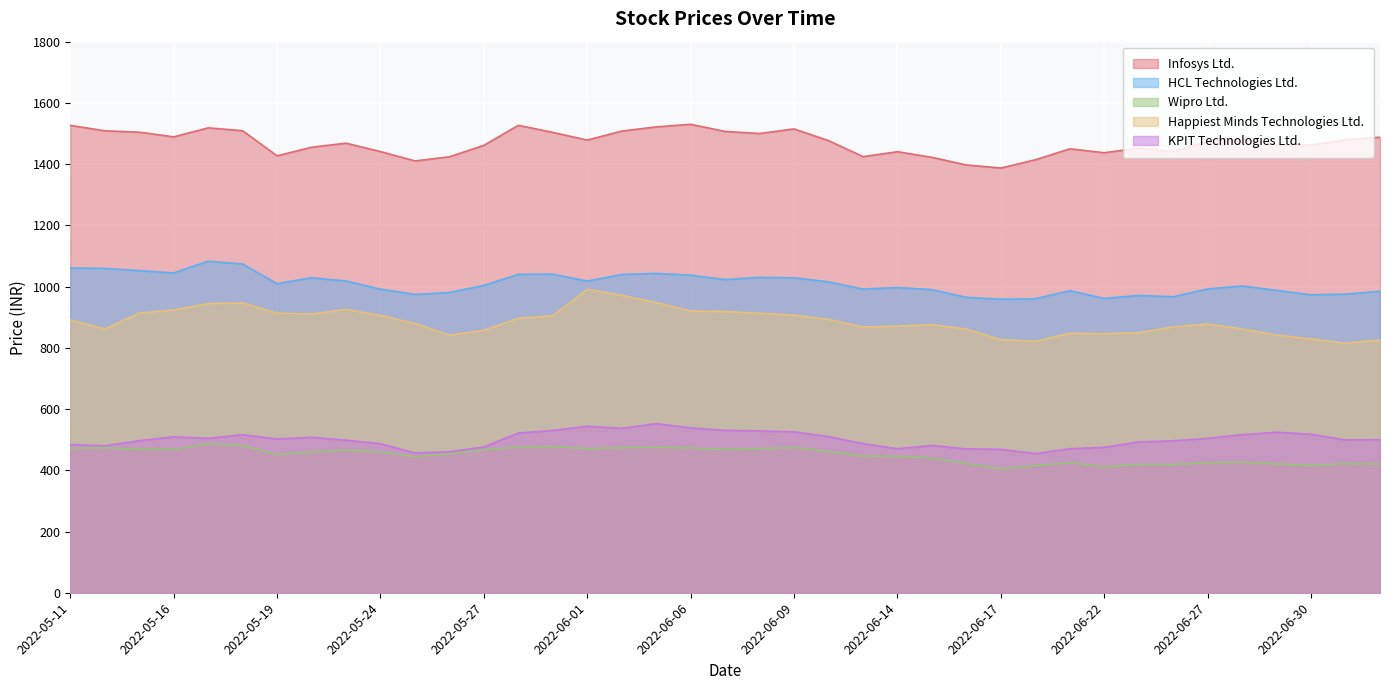

What is the difference between the Infosys Ltd. values at 2022-05-16 and 2022-06-02?

18.9